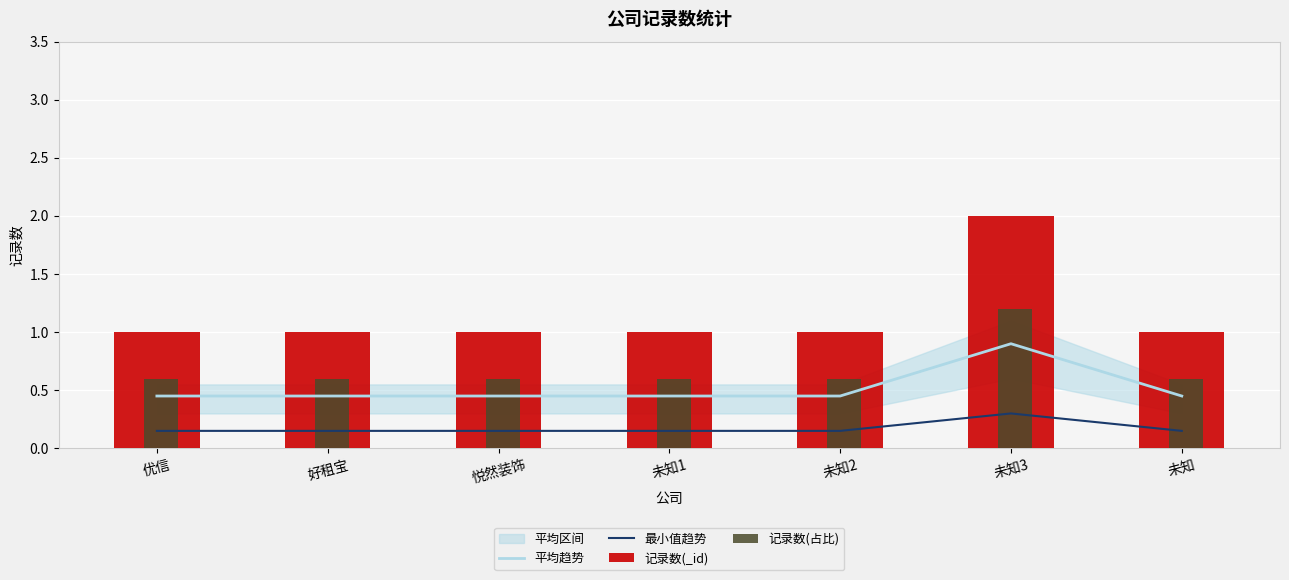

Are the bars horizontal?

No